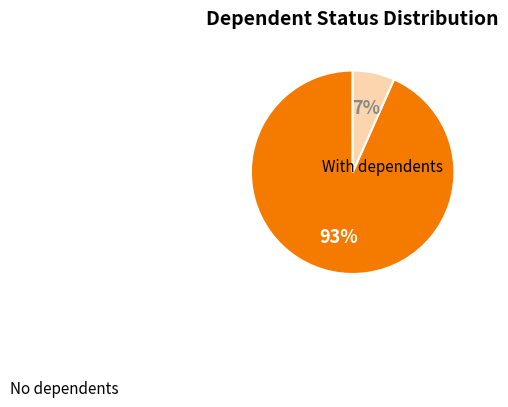

Does any single category account for the majority?

Yes